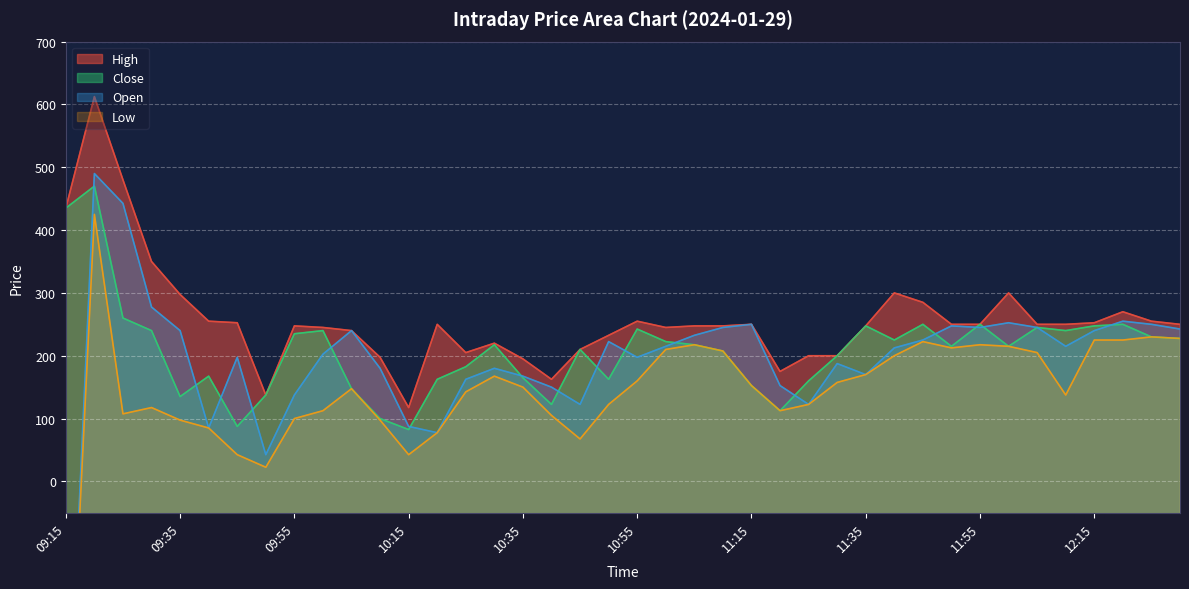

Which has a higher value, 11:15 or 10:35?

11:15